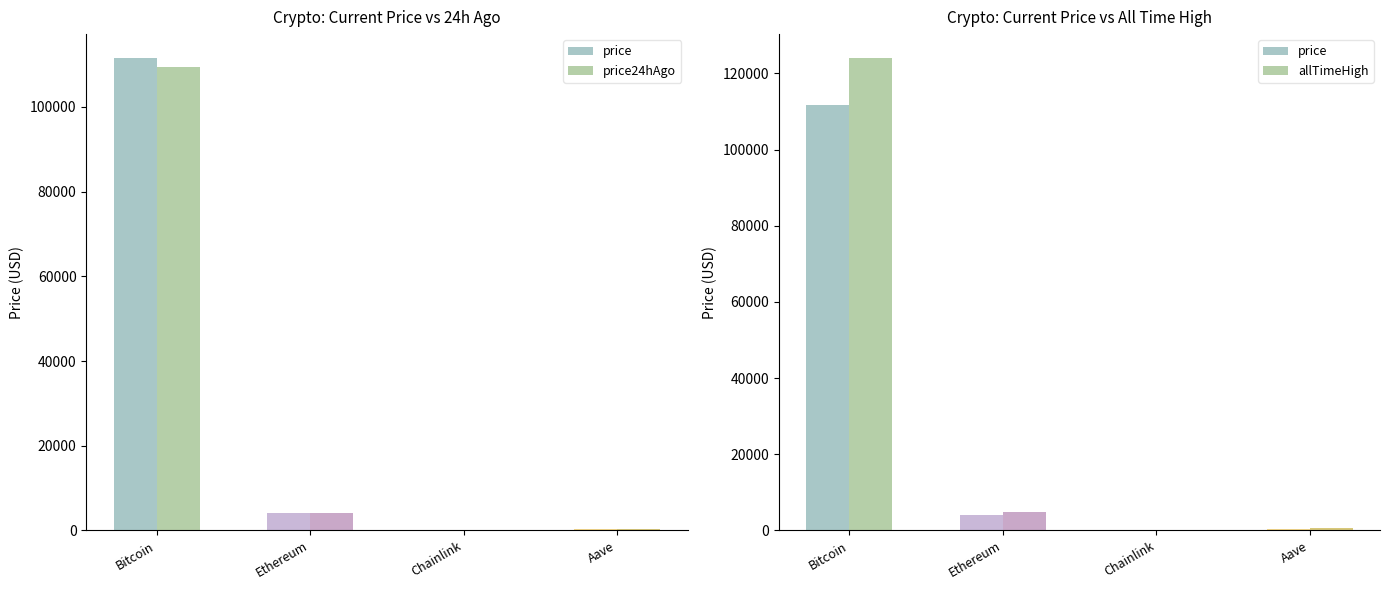

How many bars are there in total?

12